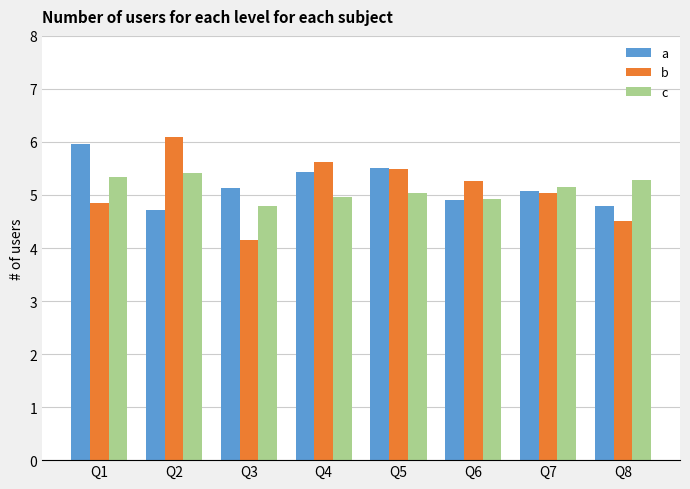

What is the average value of the a series?

5.2